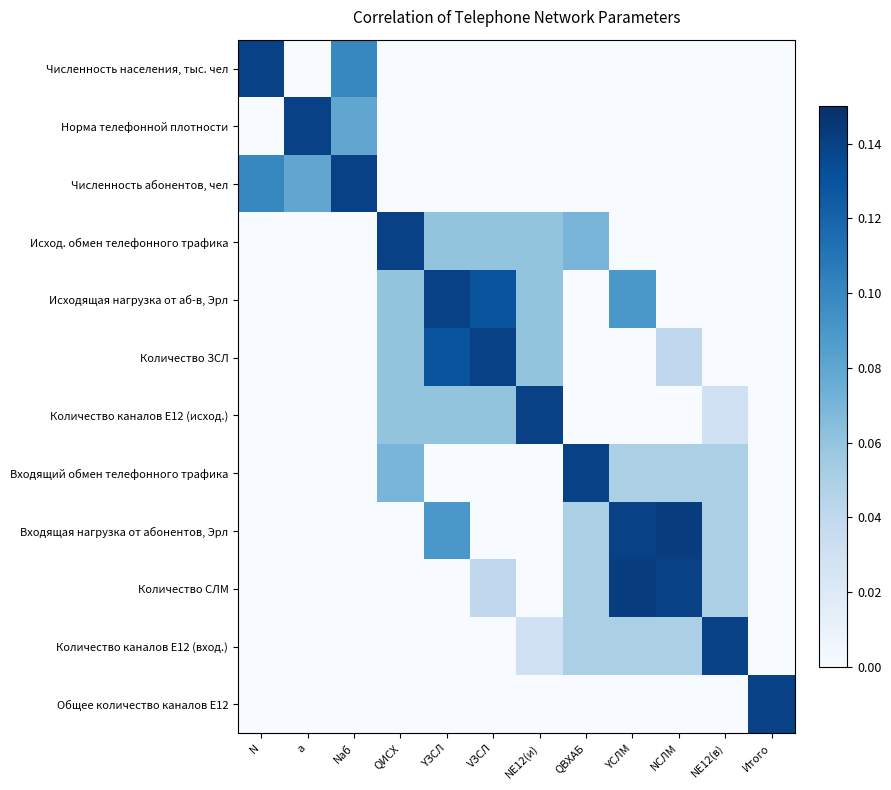

How many categories are shown in the chart?

12